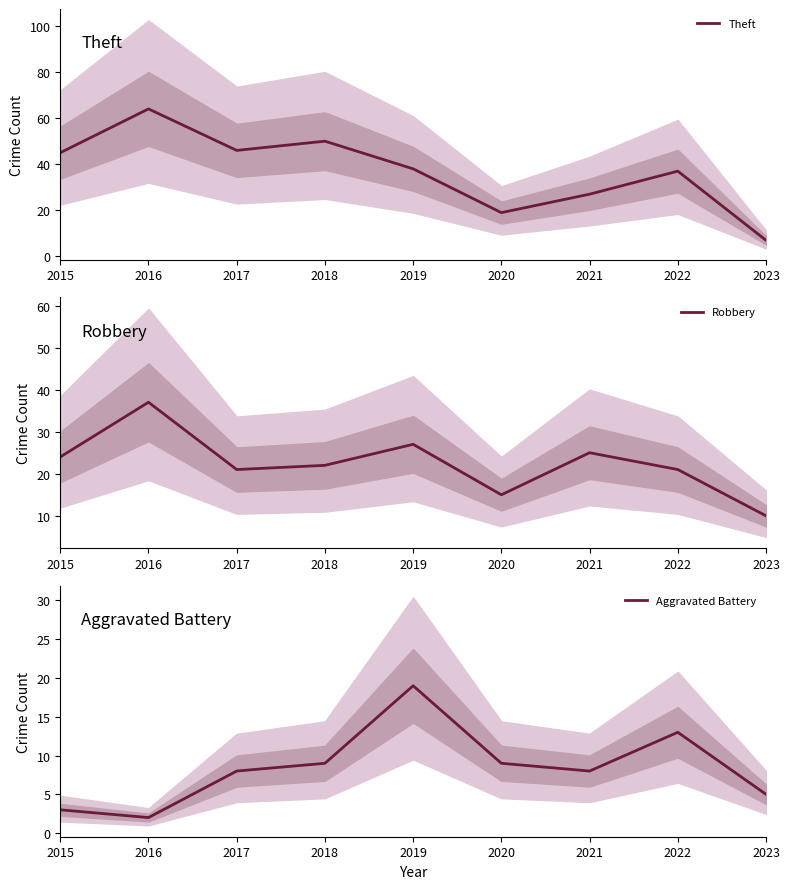

At which category does Aggravated Battery reach its first local peak?

2019